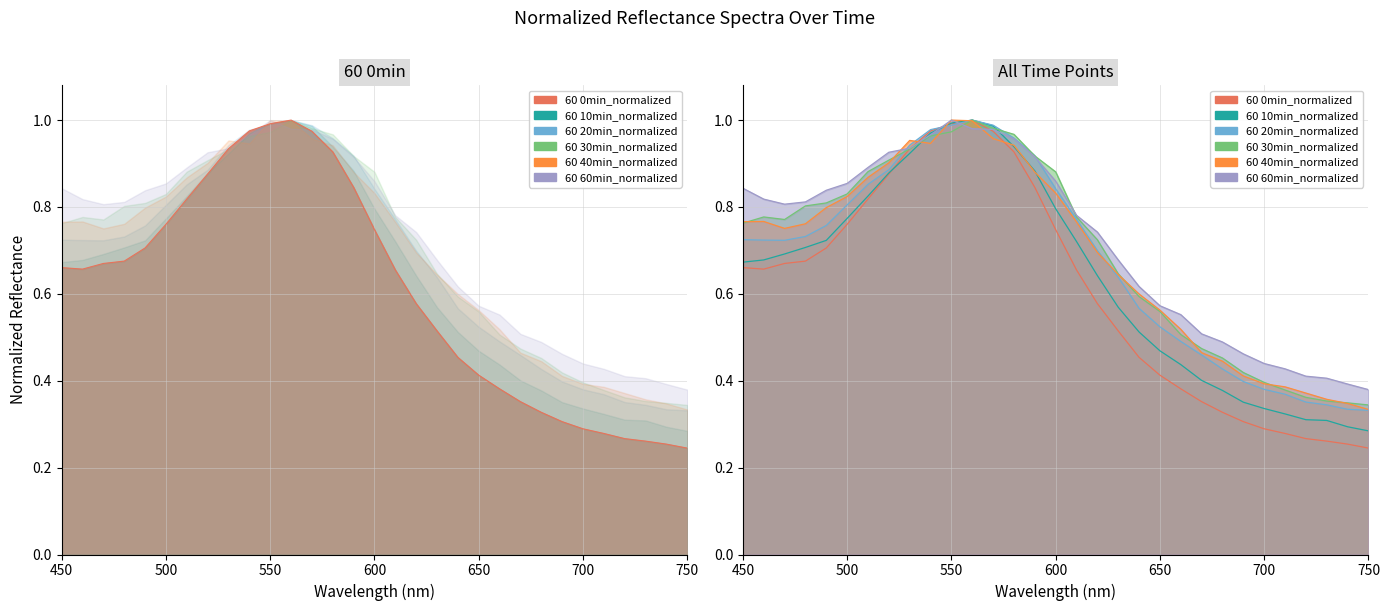

What is the difference between the maximum and minimum values in the 60 0min_normalized series?

0.8